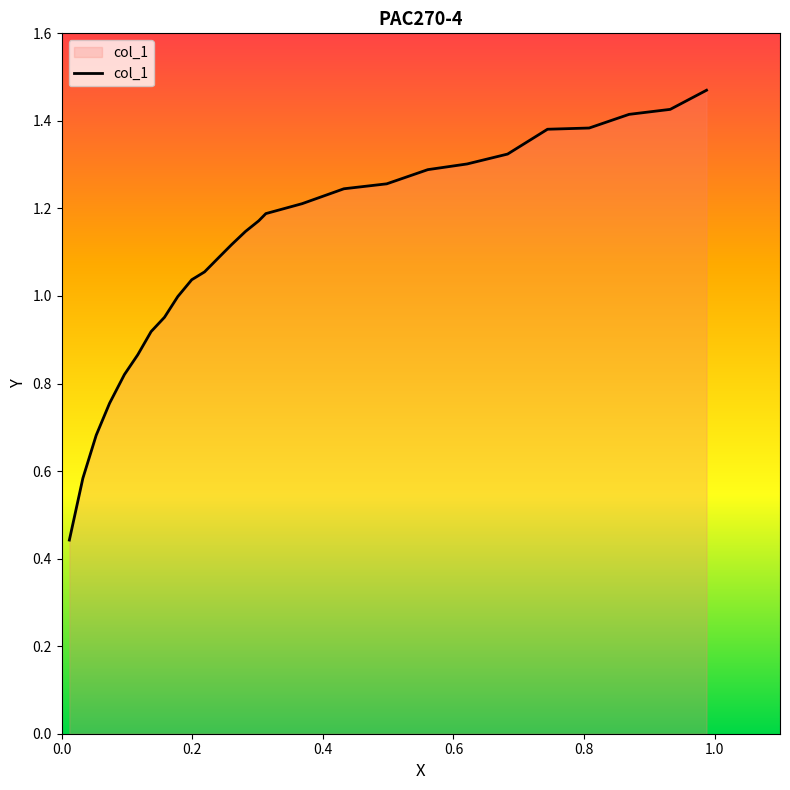

Does the chart have visible grid lines?

No